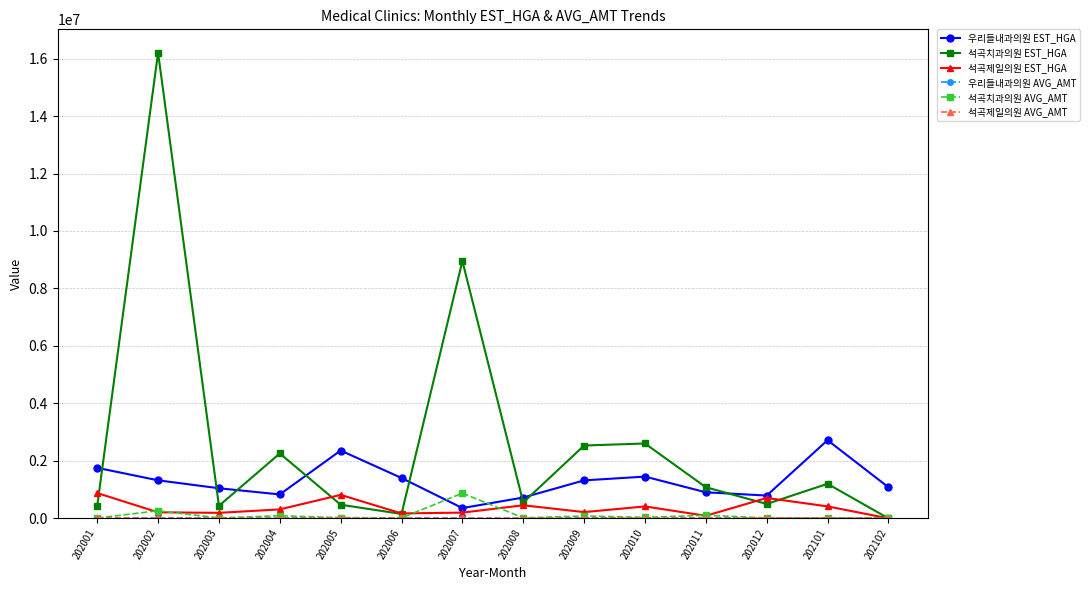

The 석곡치과의원 EST_HGA series shows 2121225 at 202101. True or false?

False